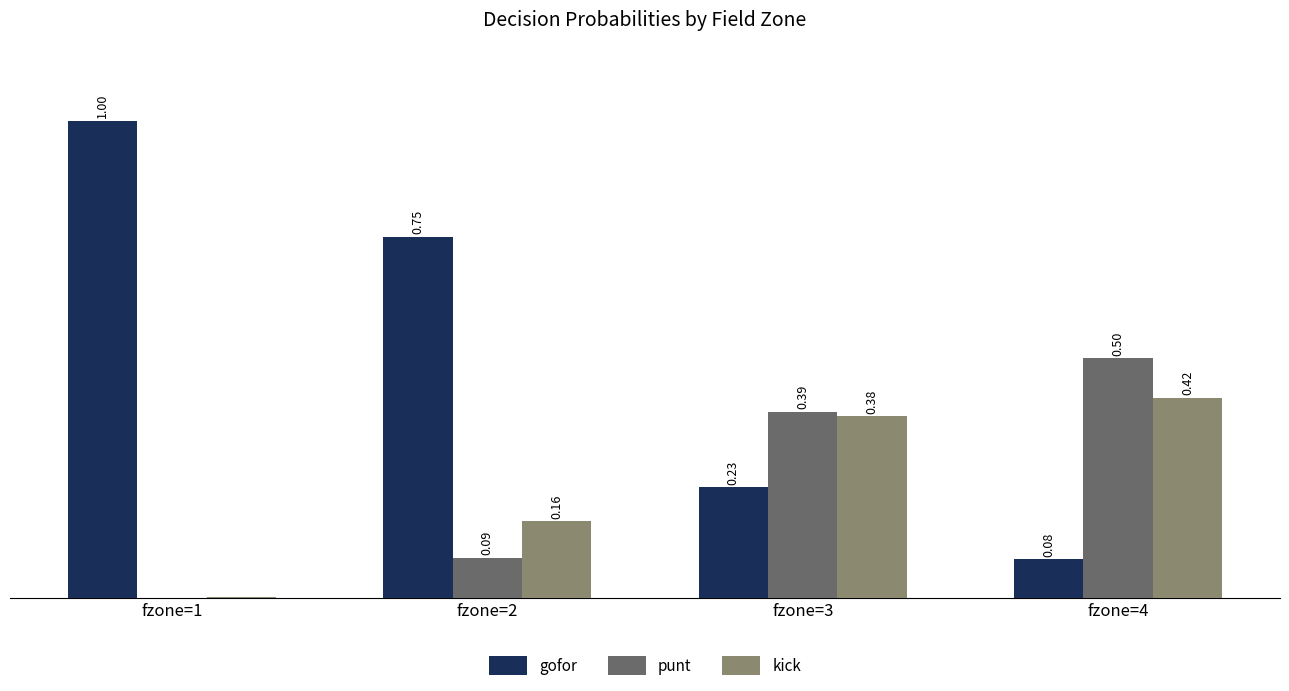

Is the value of kick at fzone=4 greater than the value of punt at fzone=3?

Yes